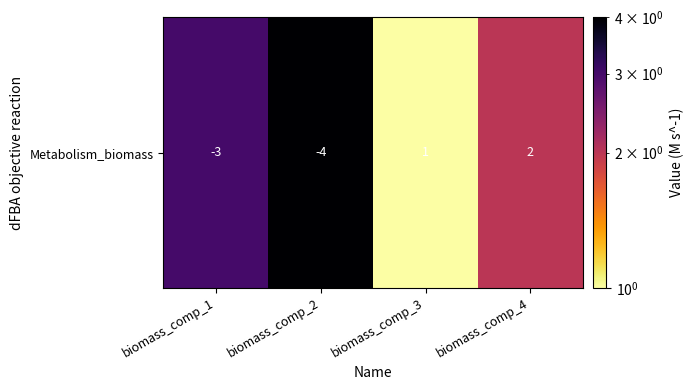

What is the minimum value shown in the chart?

1